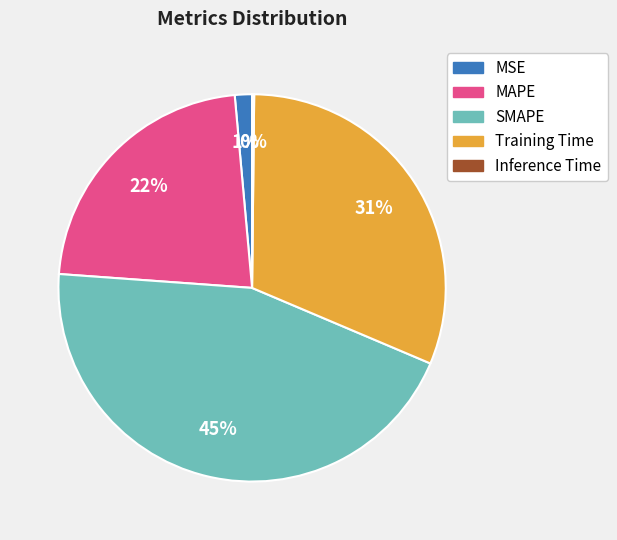

Does any single category account for the majority?

No